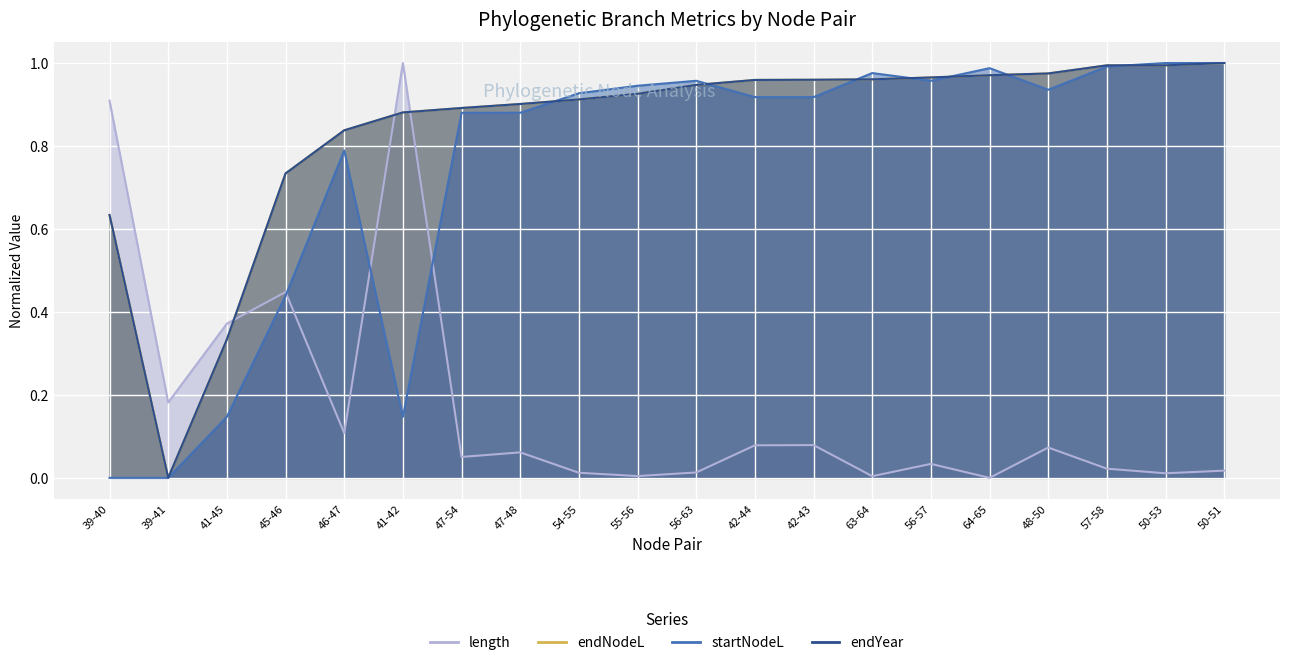

What is the difference between the maximum and second lowest values in the endYear series?

0.7